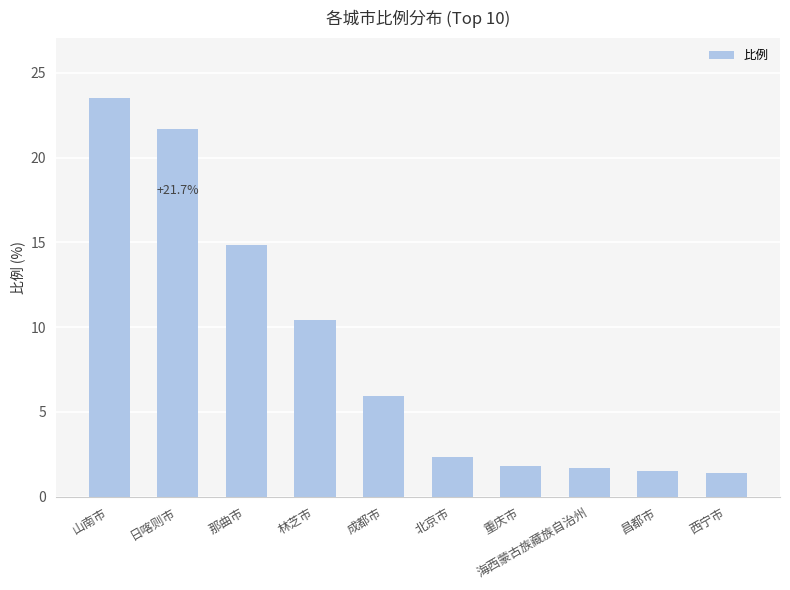

What is the sum of all values?

85.1